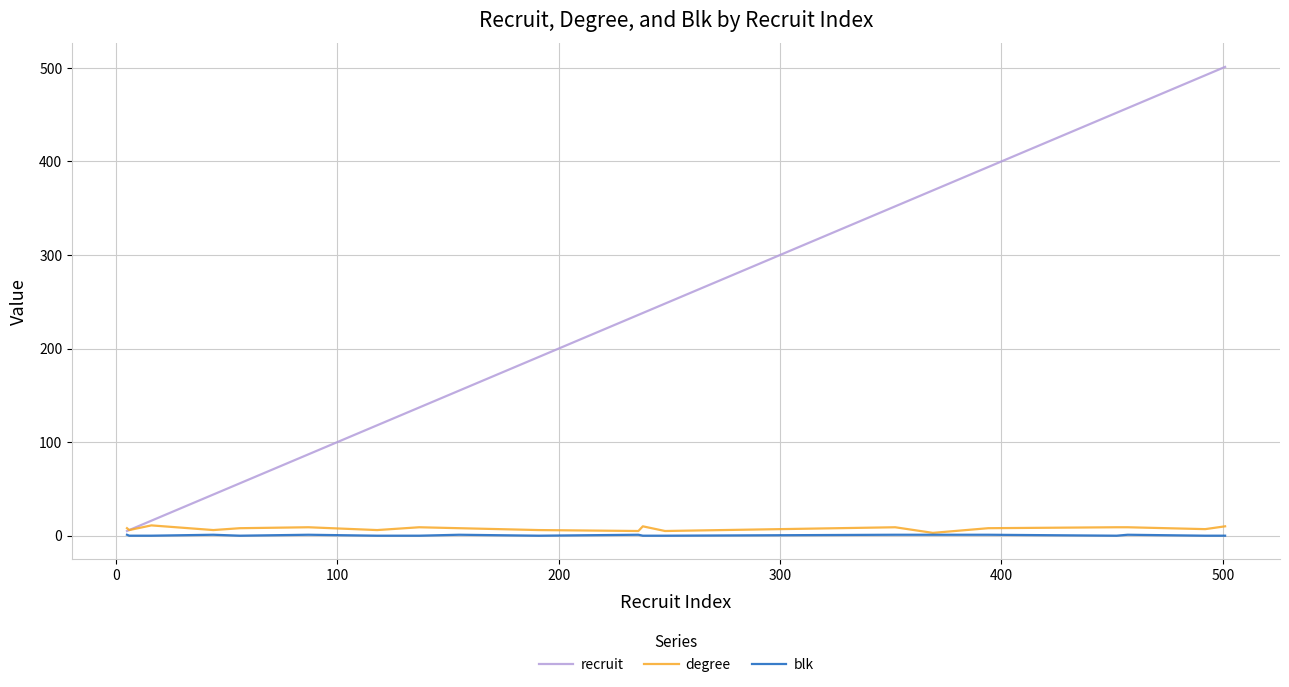

Which series has the largest total across all categories?

recruit